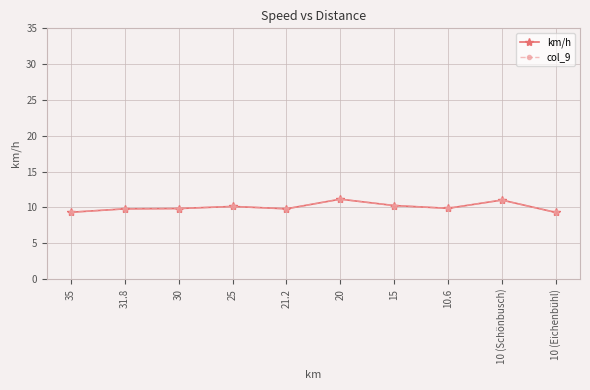

Rank the categories by km/h value from lowest to highest.

10 (Eichenbühl), 35, 31.8, 21.2, 30, 10.6, 25, 15, 10 (Schönbusch), 20